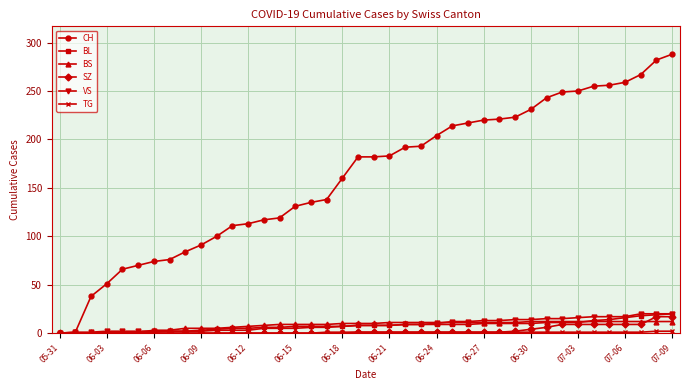

What is the maximum value shown in the chart?

288